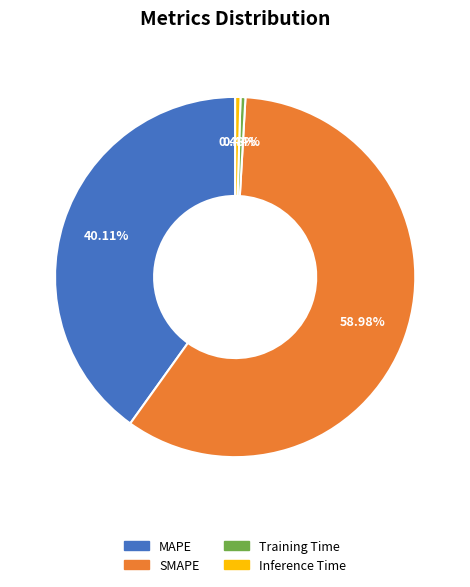

Which has a higher value, Training Time or MAPE?

MAPE